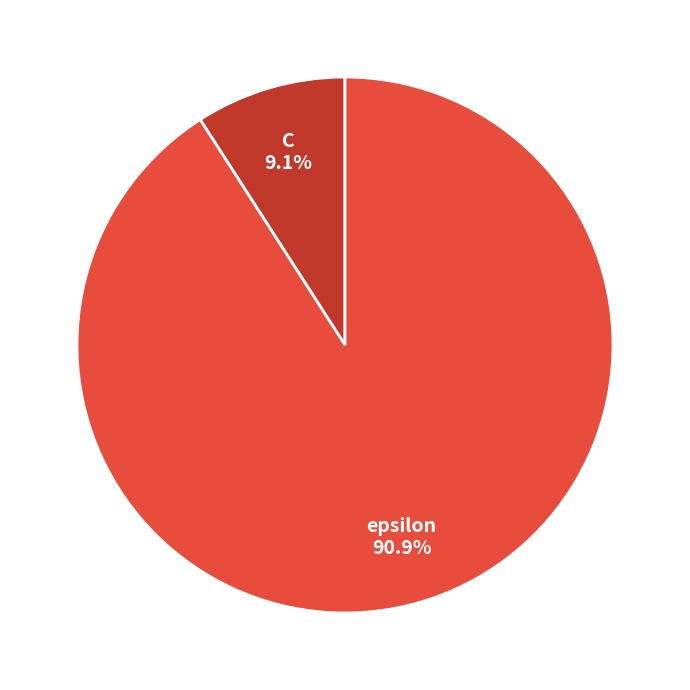

Does any single category account for the majority?

Yes